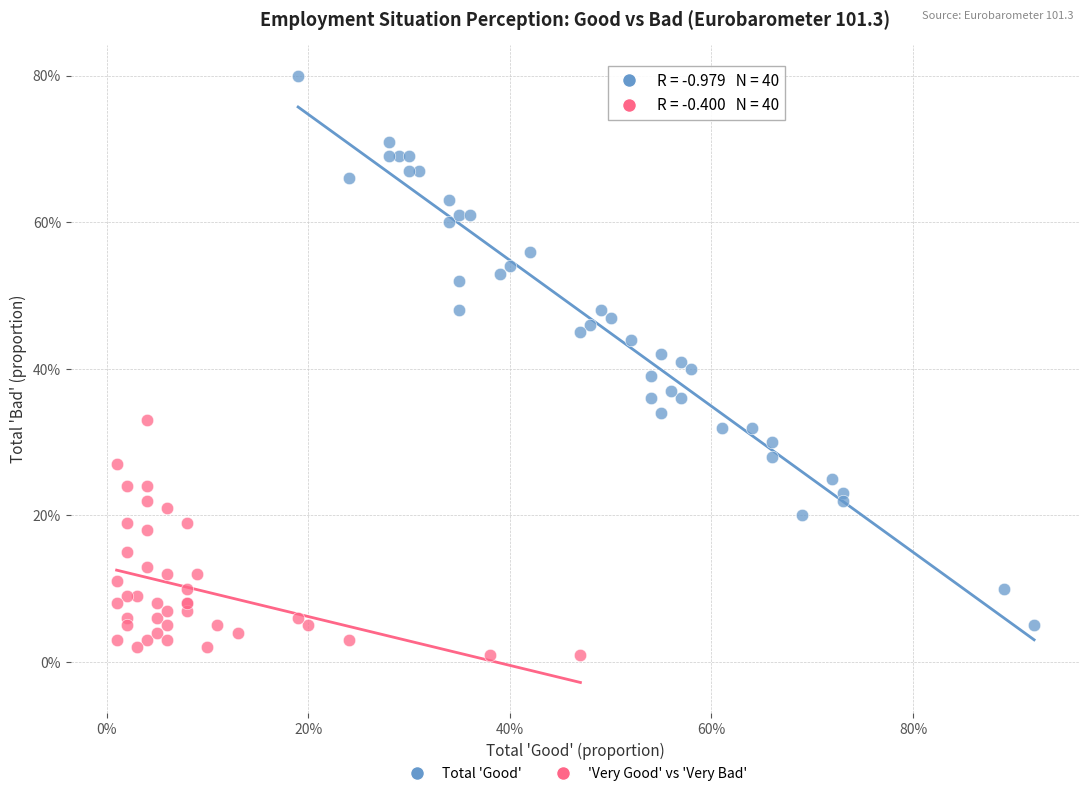

Which series contains the highest Y value?

Total 'Good'